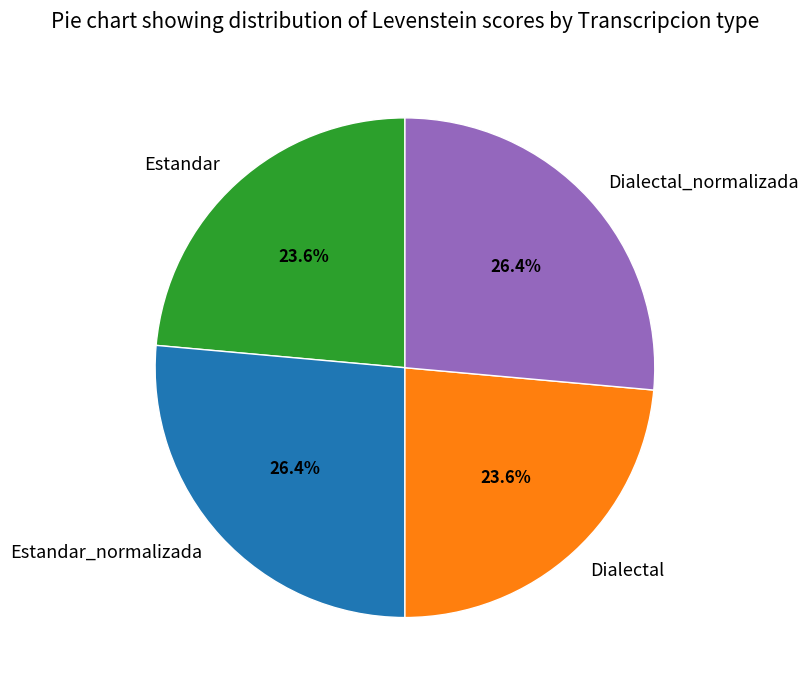

To the nearest percent, what portion does Dialectal_normalizada represent?

26%